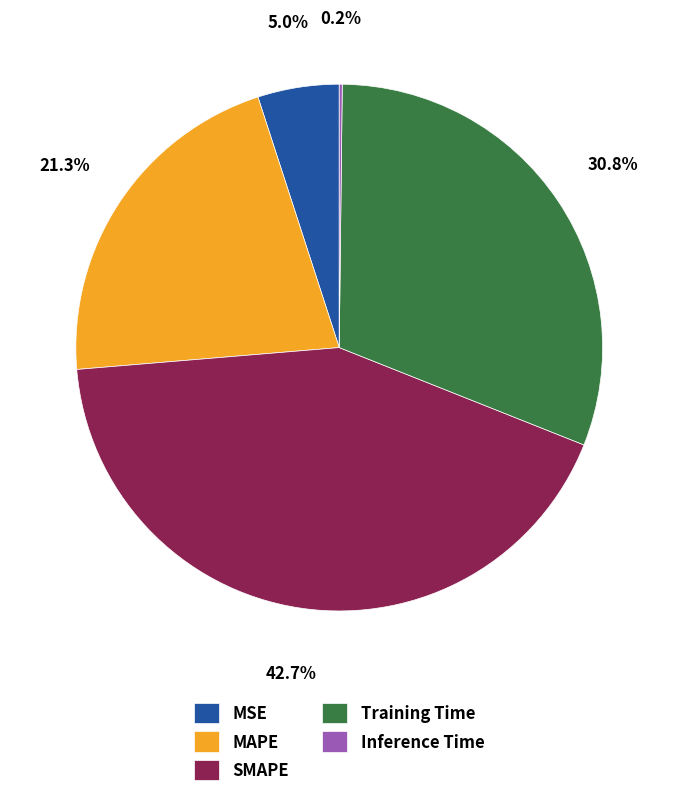

Which has a higher value, MSE or SMAPE?

SMAPE